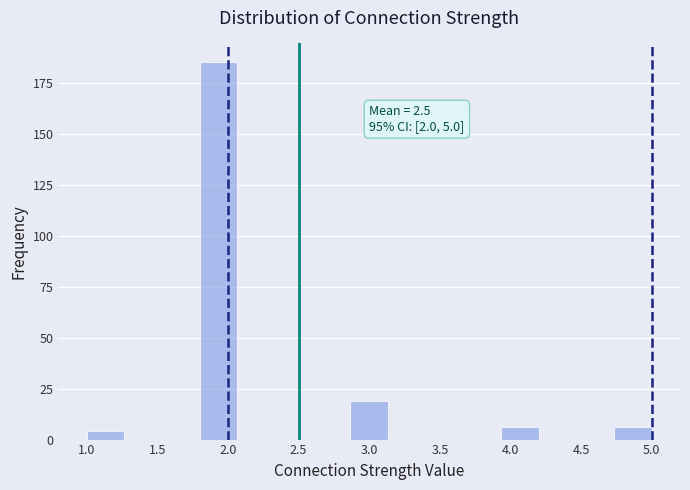

Over which range of the x-axis is the bar tallest?

1.80 to 2.05